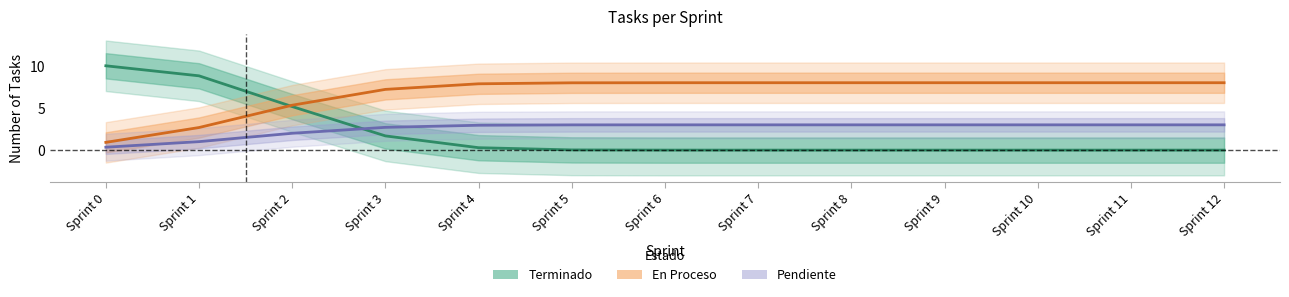

Count the number of data series in this chart.

3